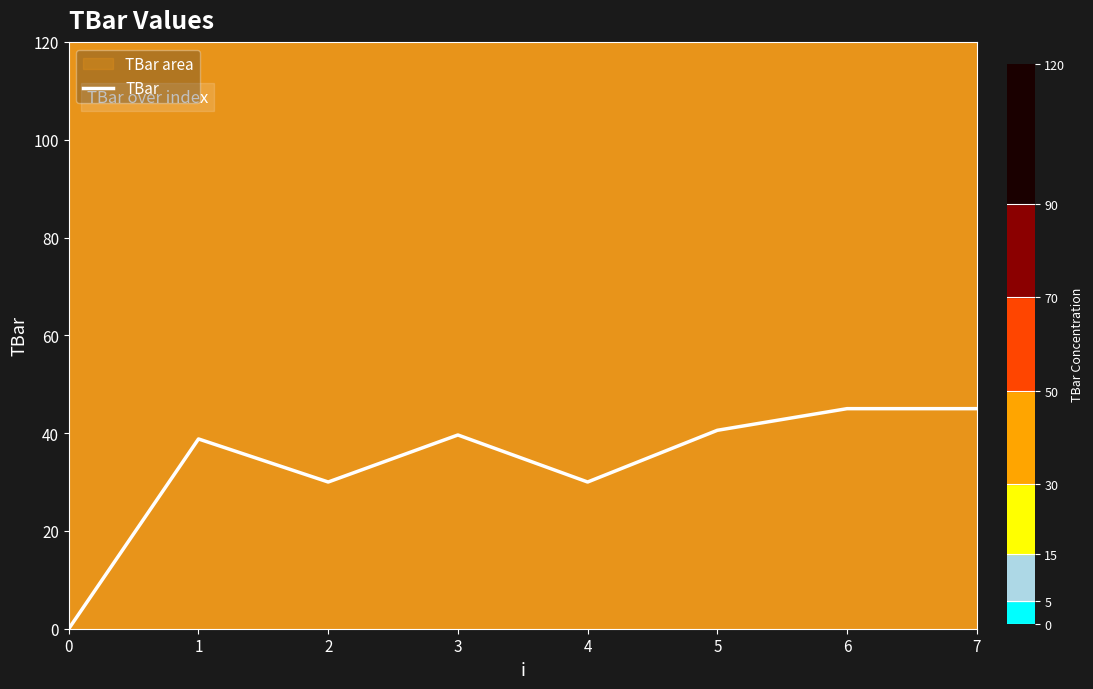

Between 5 and 6, which is larger?

6